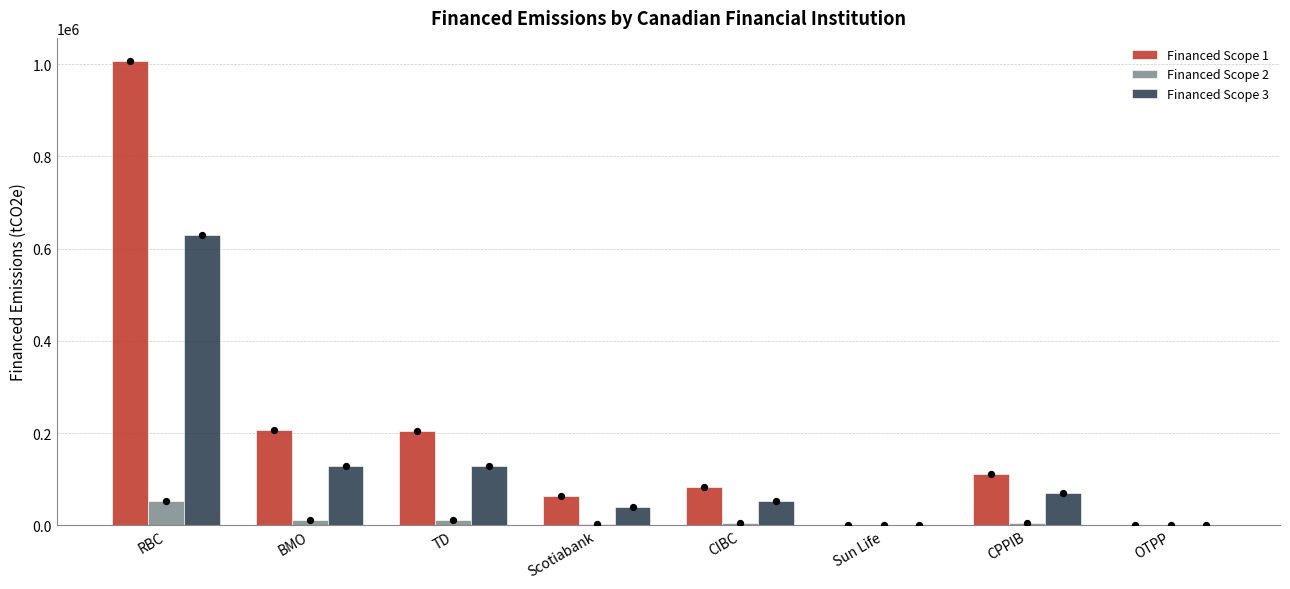

At which category is the sum across all series the highest?

RBC